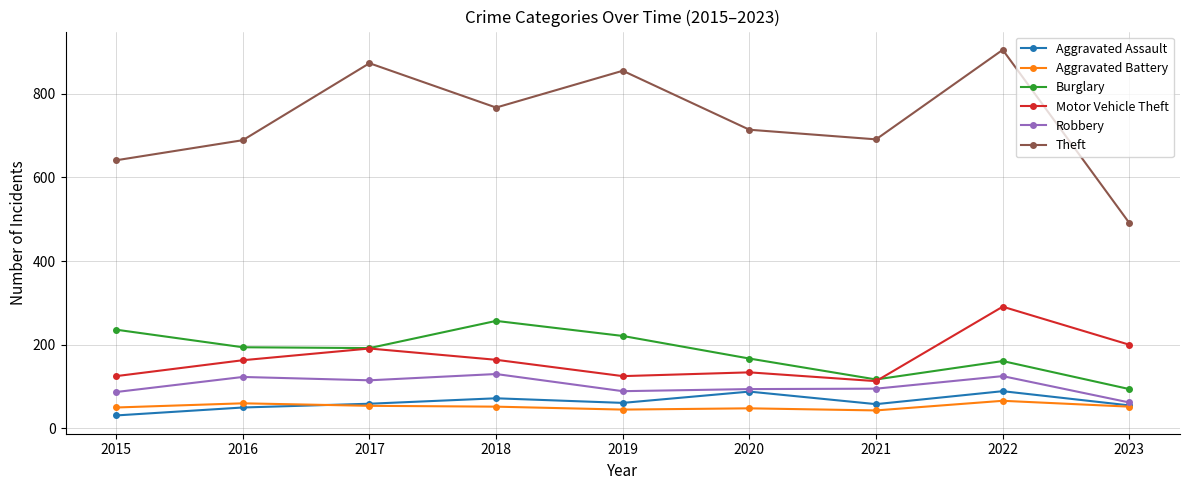

Is it true that Burglary equals 283 at 2022?

False